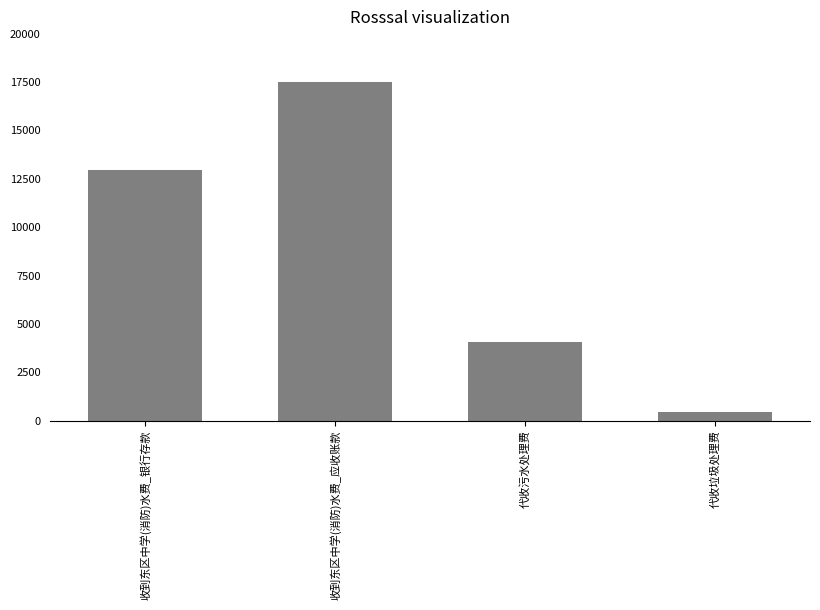

What is the smallest value displayed?

430.5